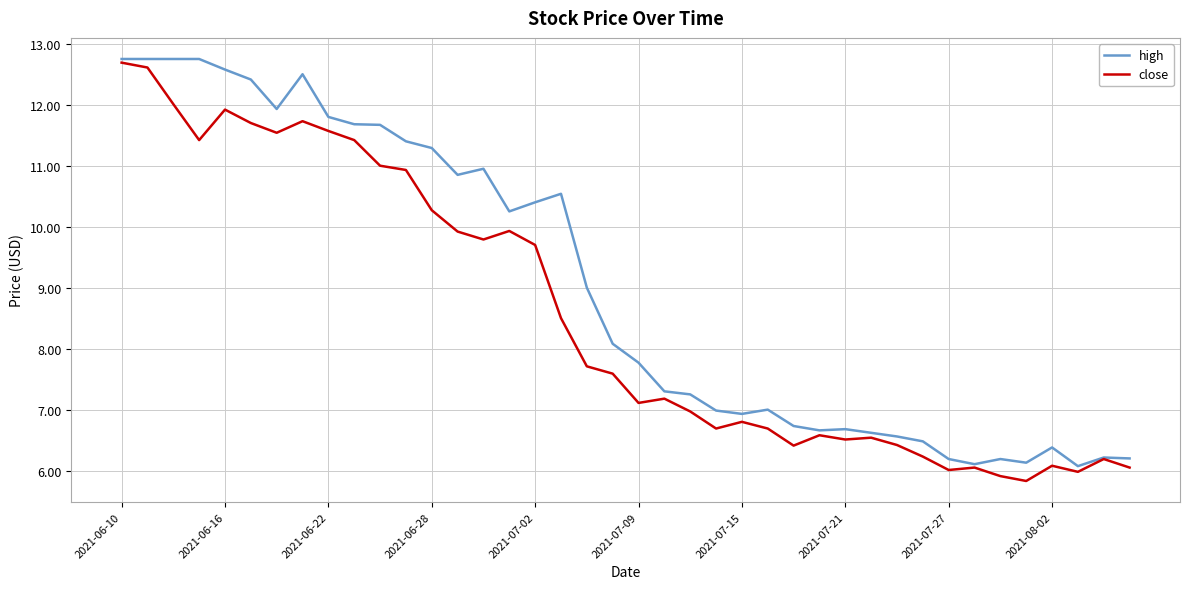

Rank the series by their average value, from highest to lowest.

high, close